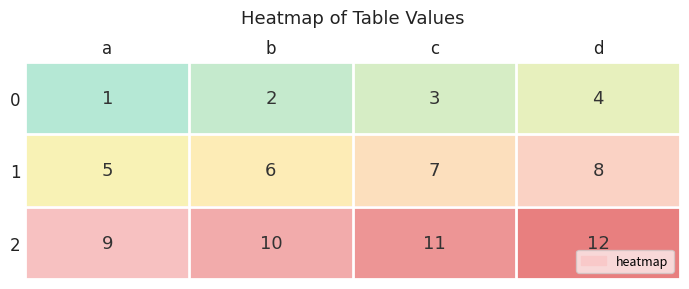

What is the approximate value of 0 at c?

3